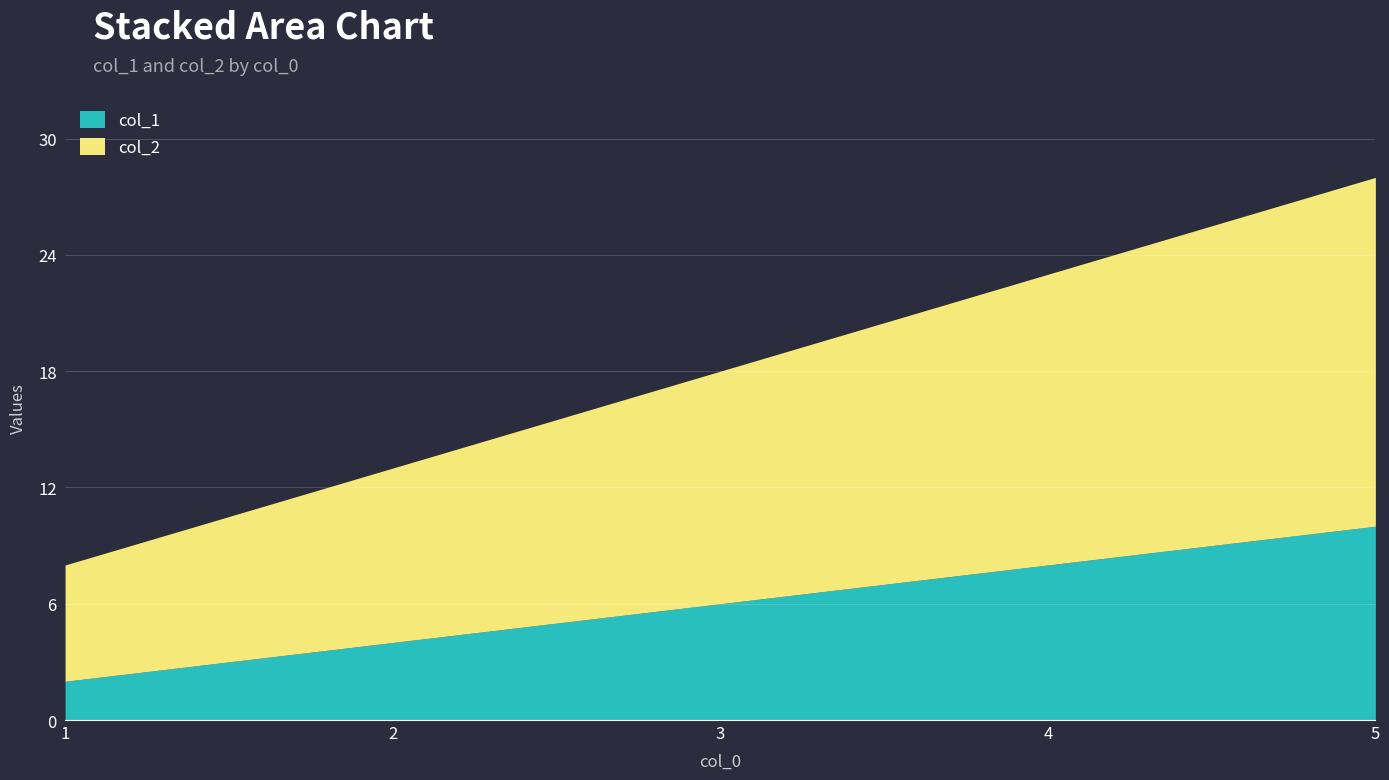

List the labels in order of col_2 value, smallest first.

1, 2, 3, 4, 5